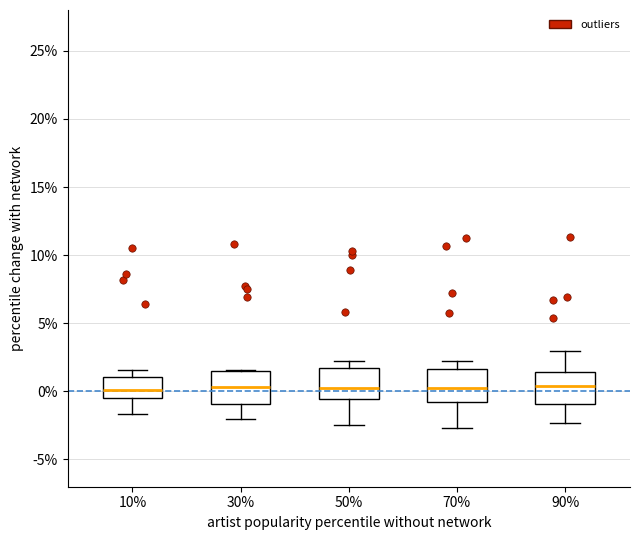

Reading left to right, transcribe this box plot: for each box, give where its median line is, the range the box spans, and where its two whiskers end, as read against the y-axis. The values are not printed on the chart, so give them approximately, as read against the axis.

10%: median 0.0, box -0.5 to 1.0, whiskers -1.5 to 1.5
30%: median 0.5, box -1.0 to 1.5, whiskers -2.0 to 1.5
50%: median 0.5, box -0.5 to 1.5, whiskers -2.5 to 2.5
70%: median 0.0, box -1.0 to 1.5, whiskers -2.5 to 2.0
90%: median 0.5, box -1.0 to 1.5, whiskers -2.5 to 3.0